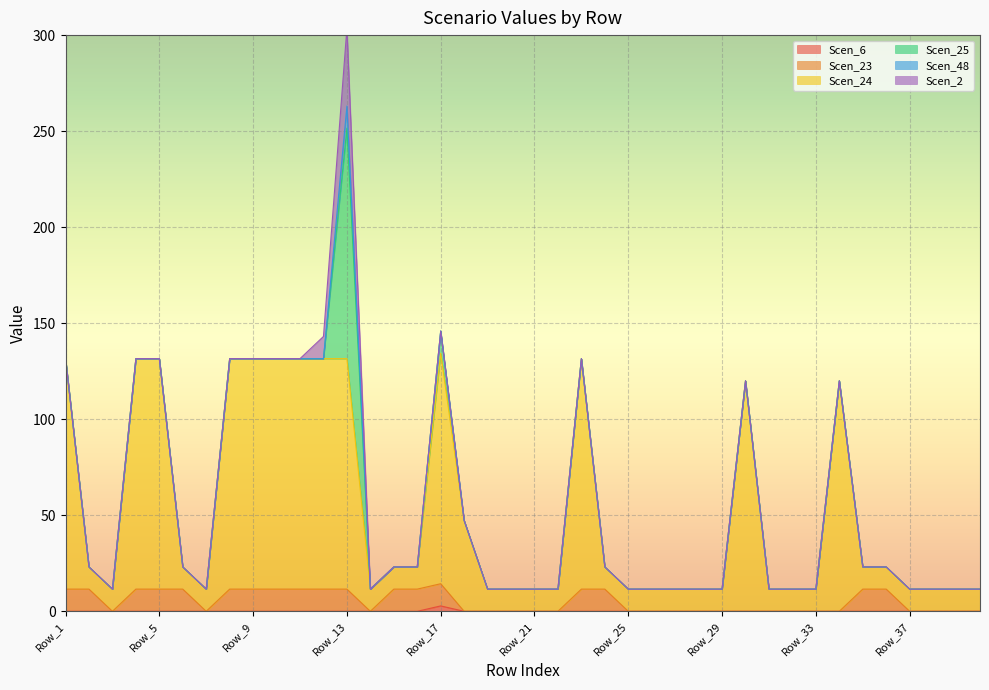

What is the value of the Scen_24 point at the 10th from the left?

131.6